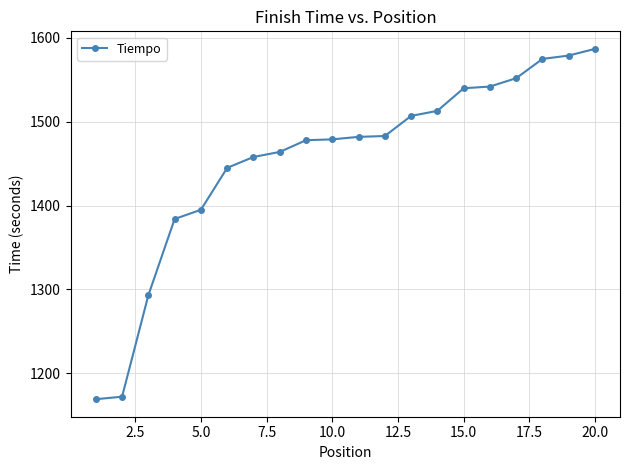

How many lines are shown in the chart?

1